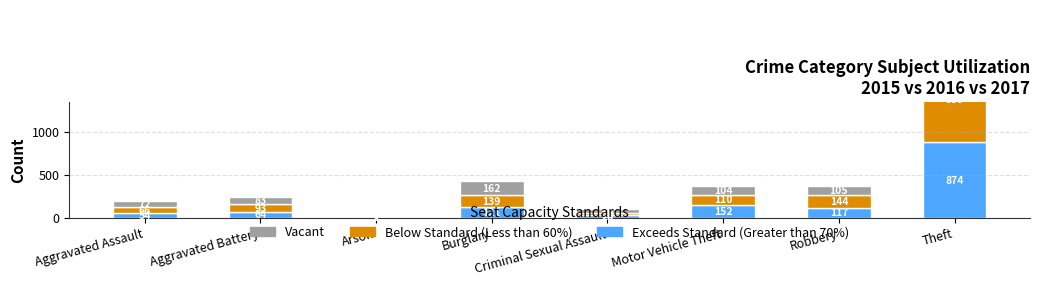

Rank the series by their maximum value, from highest to lowest.

Below Standard (Less than 60%), Vacant, Exceeds Standard (Greater than 70%)